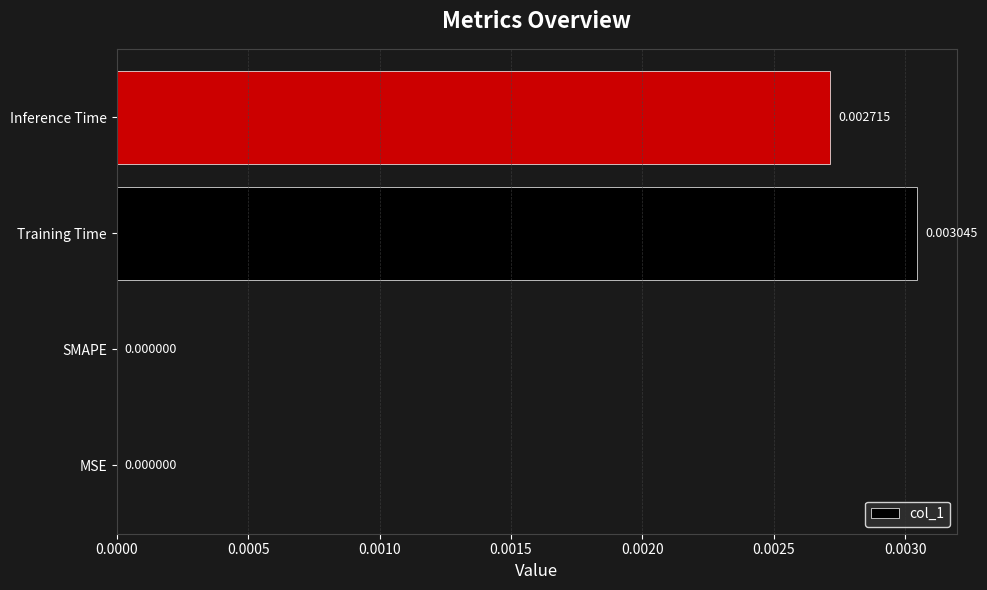

Which has a higher value, SMAPE or Training Time?

Training Time